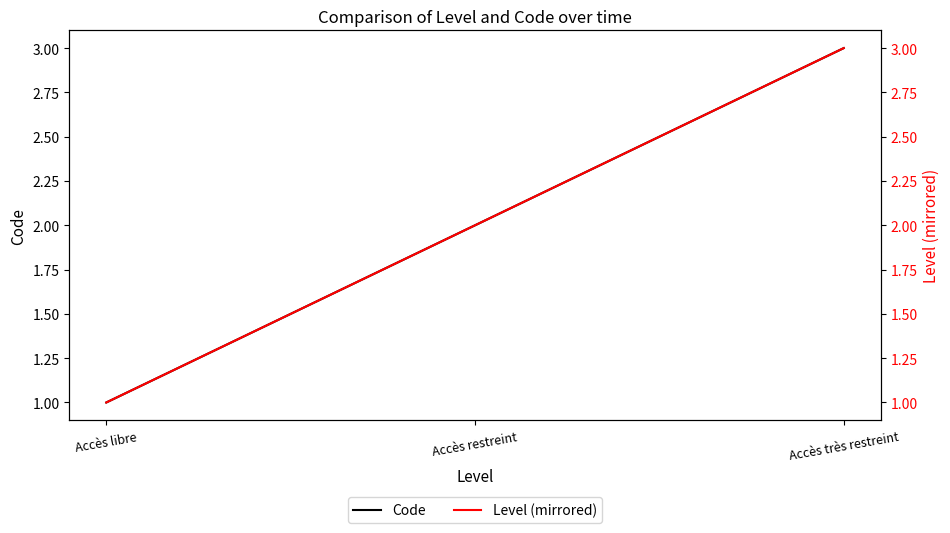

List the labels in order of Code value, smallest first.

Accès libre, Accès restreint, Accès très restreint